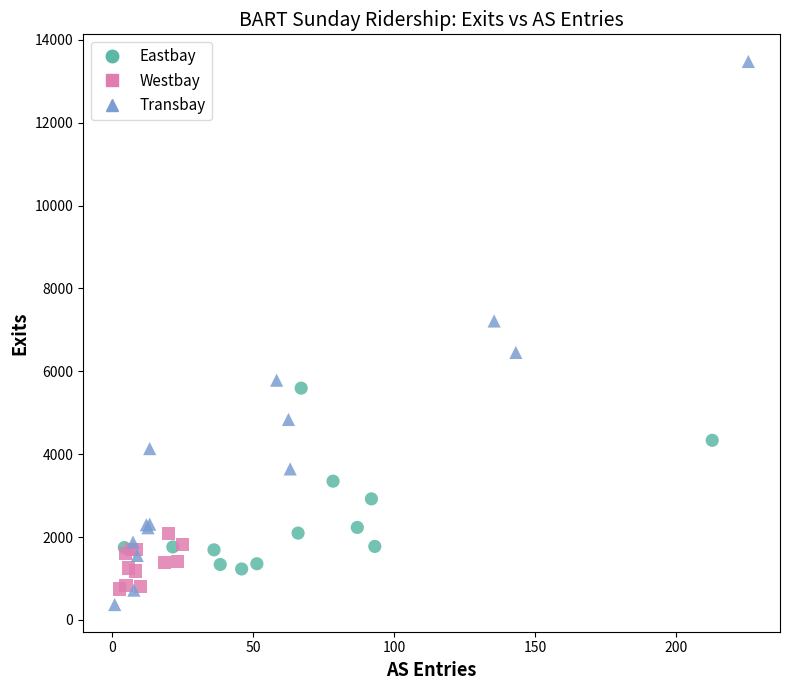

Which series has the widest spread of Y values?

Transbay